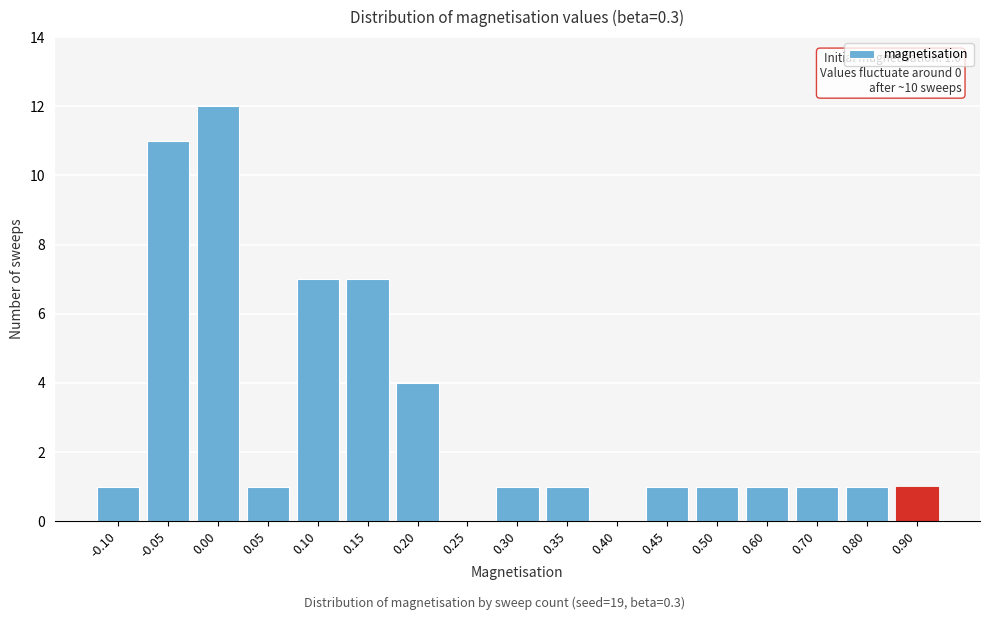

Reading left to right, list all the values displayed in this chart.

-0.10=1	-0.05=11	0.00=12	0.05=1	0.10=7	0.15=7	0.20=4	0.25=0	0.30=1	0.35=1	0.40=0	0.45=1	0.50=1	0.60=1	0.70=1	0.80=1	0.90=1